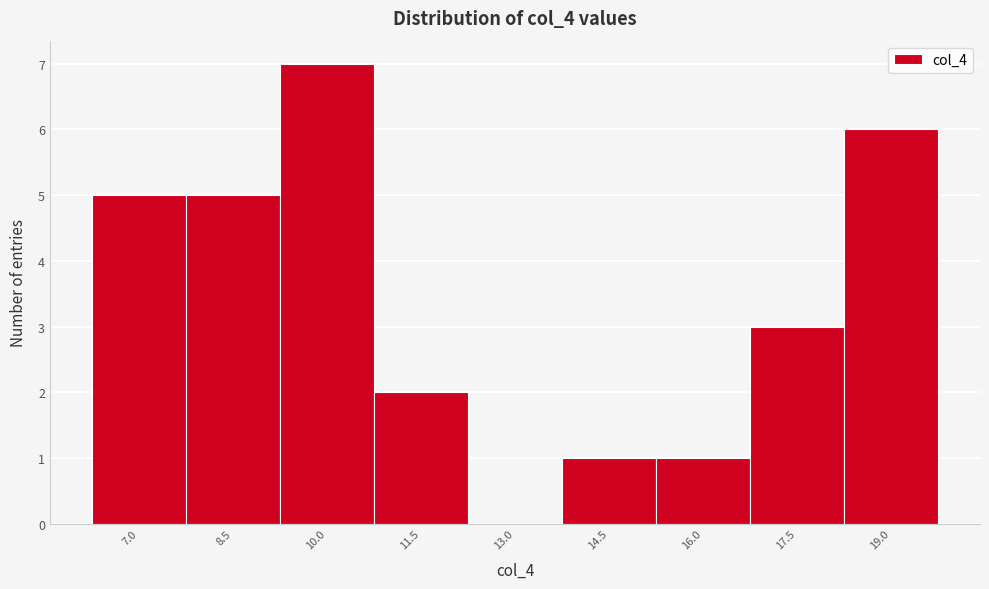

Reading left to right, list every bar in this chart as the range it spans on the x-axis followed by its height. Neither the bar edges nor the heights are printed on the chart, so give them approximately, as read against the axes.

6.25 to 7.75: 5
7.75 to 9.25: 5
9.25 to 10.75: 7
10.75 to 12.25: 2
12.25 to 13.75: 0
13.75 to 15.25: 1
15.25 to 16.75: 1
16.75 to 18.25: 3
18.25 to 19.75: 6